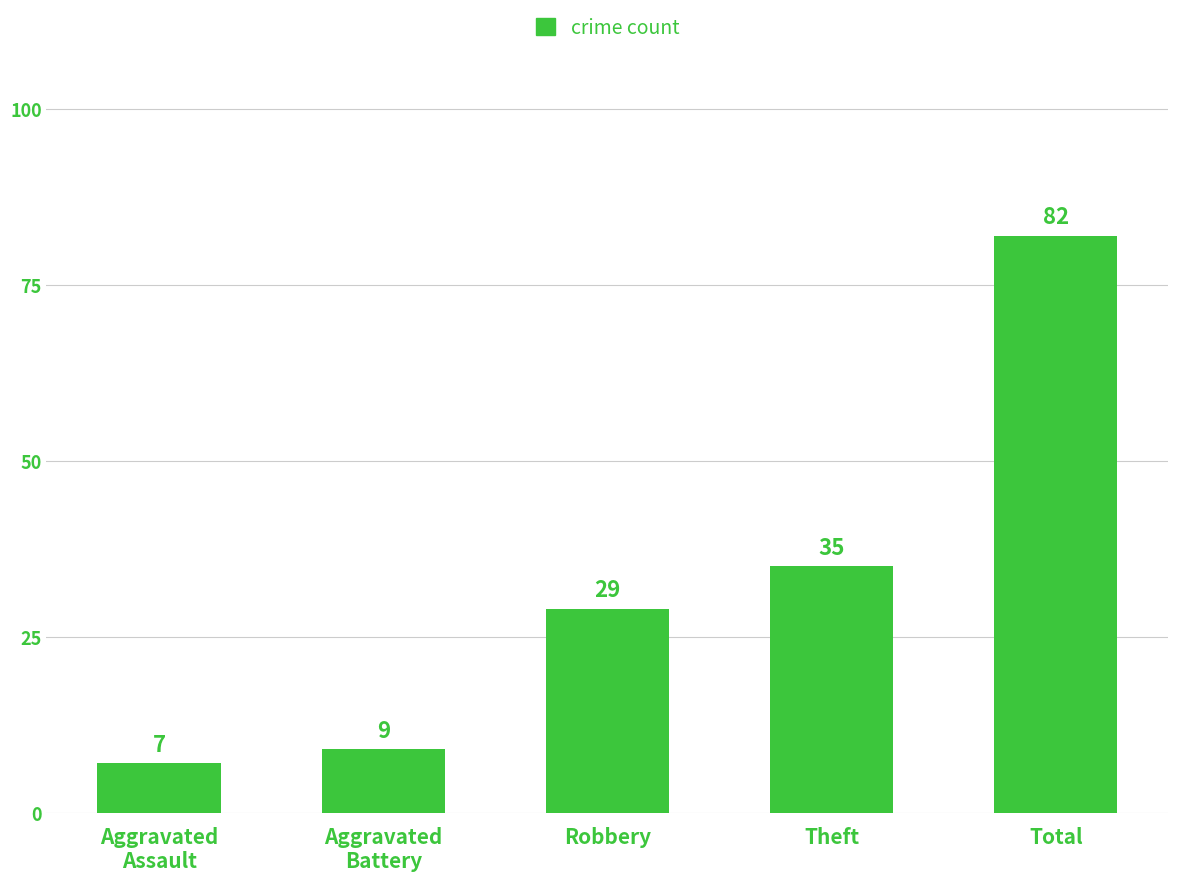

Read the value at Robbery, to the nearest 5.

30